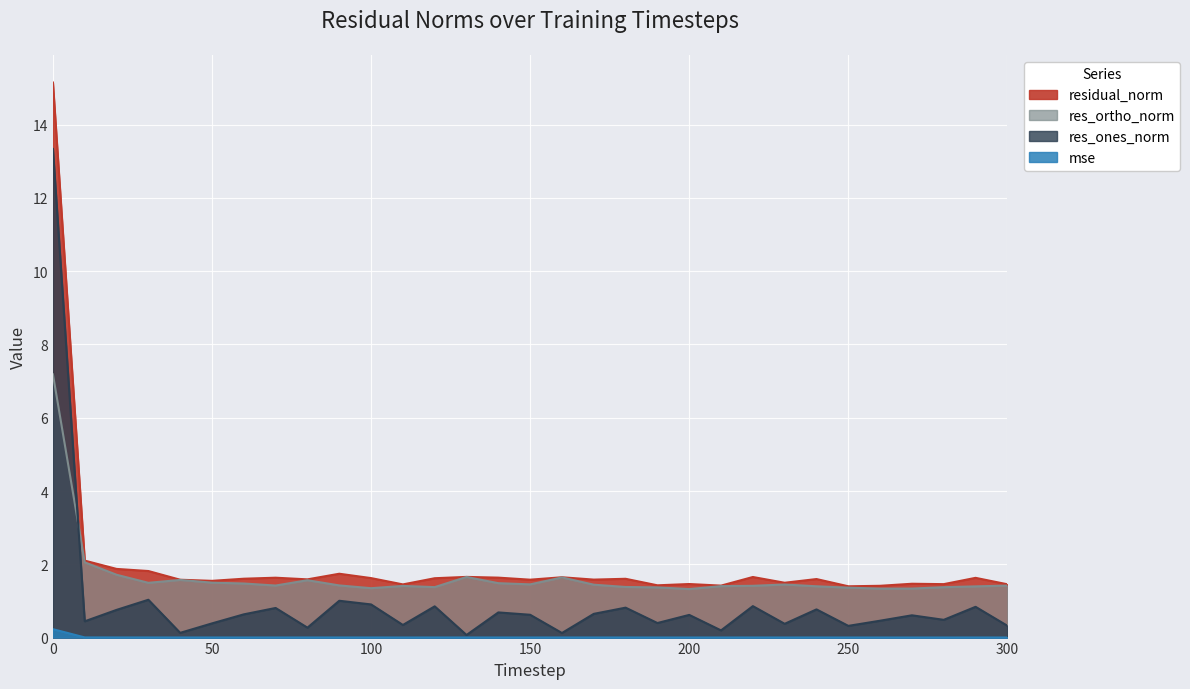

Is it true that res_ortho_norm equals 0.4 at 50?

False